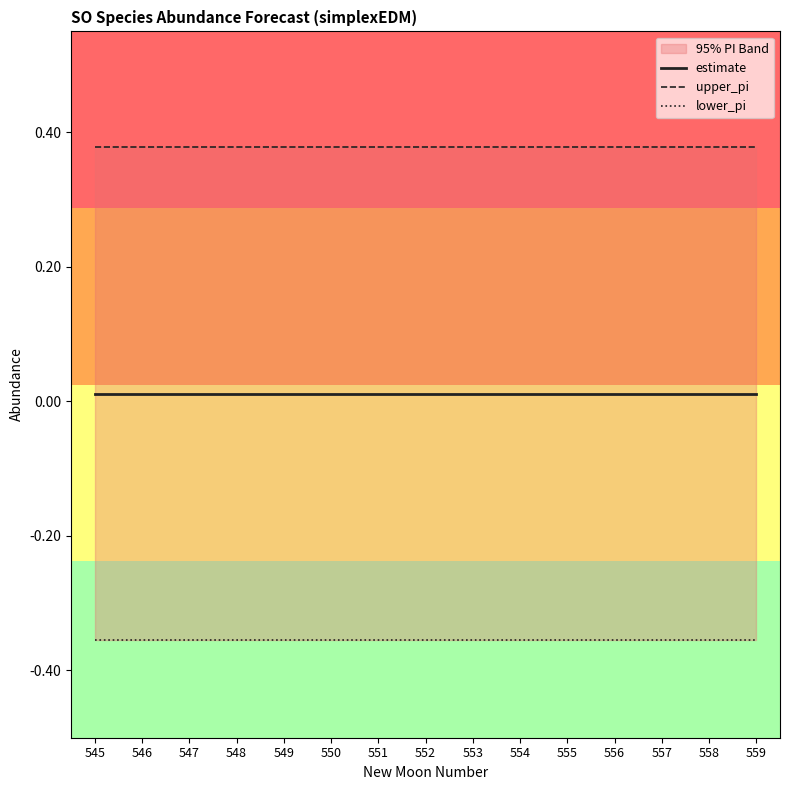

Which category has the lowest value across all series?

545